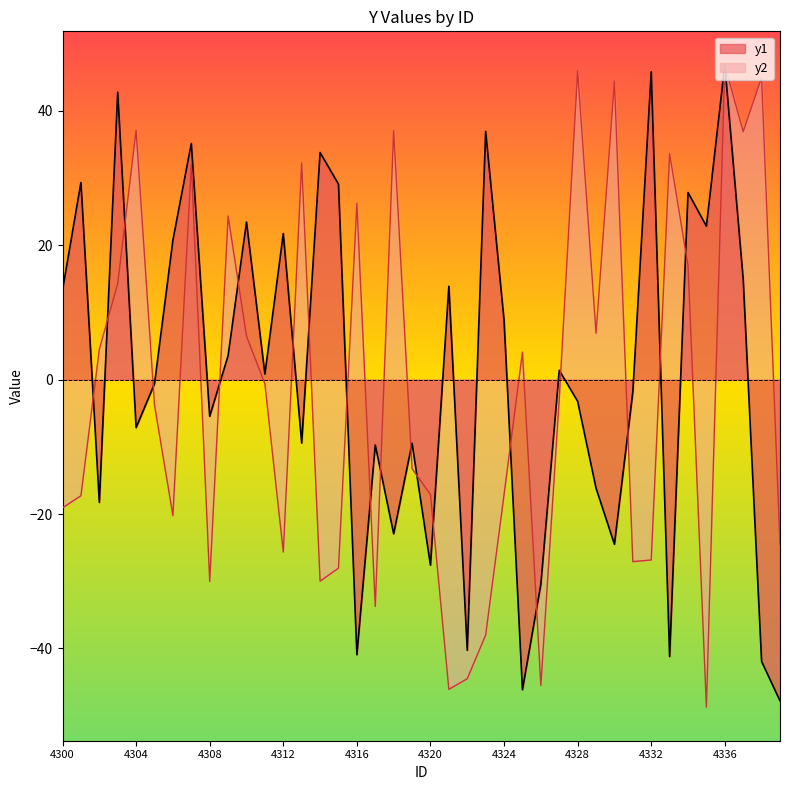

In y2, how many points are lower than both neighbors (excluding endpoints)?

11